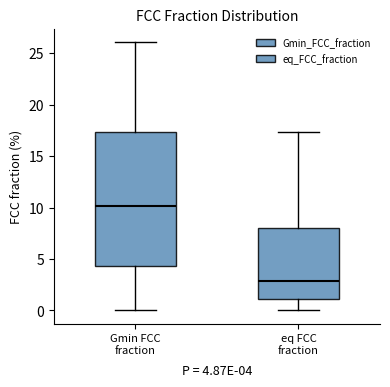

Which box is the tallest, from its lower edge to its upper edge?

Gmin FCC fraction